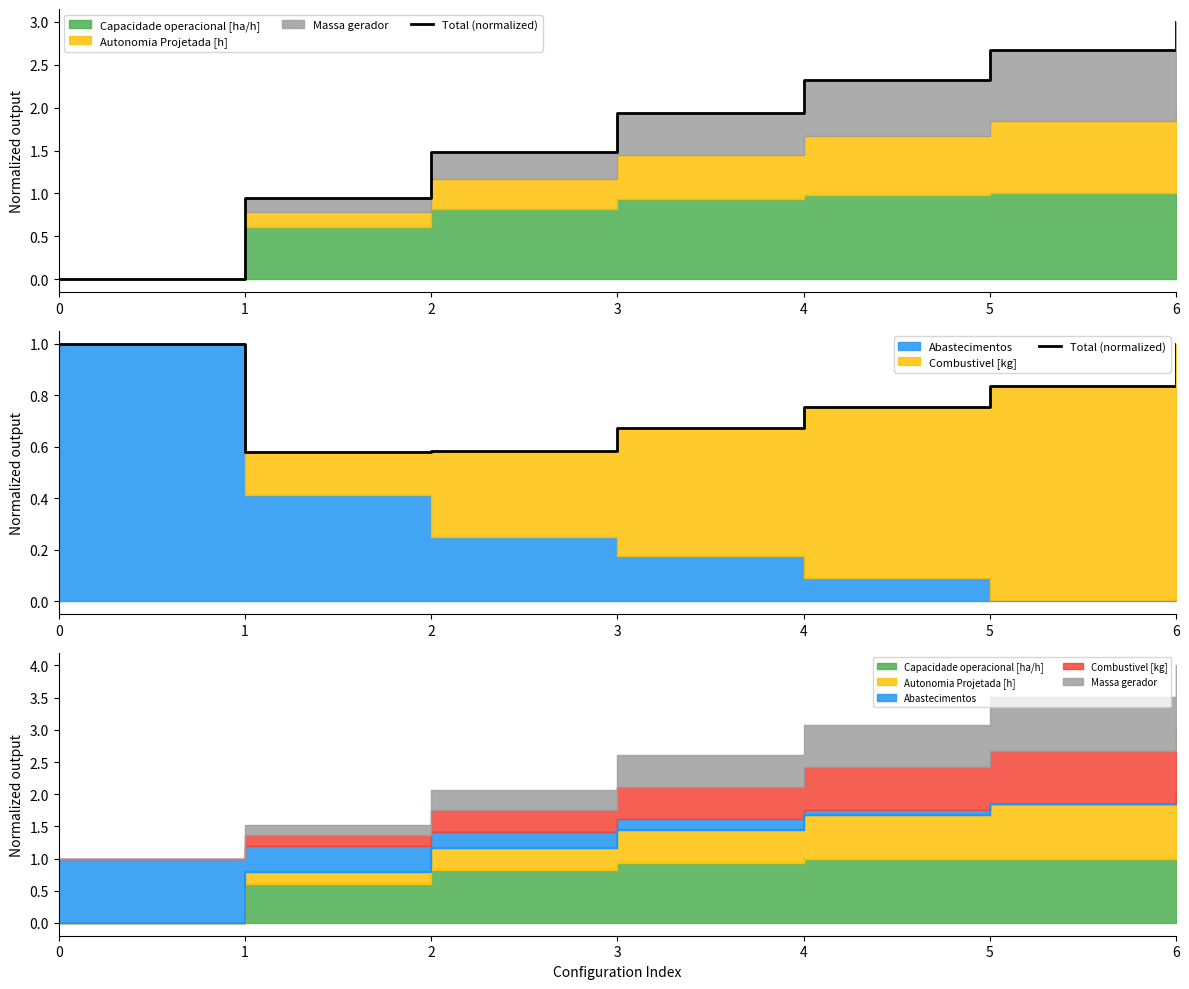

True or false: the data has more than 0 interior local peaks.

False